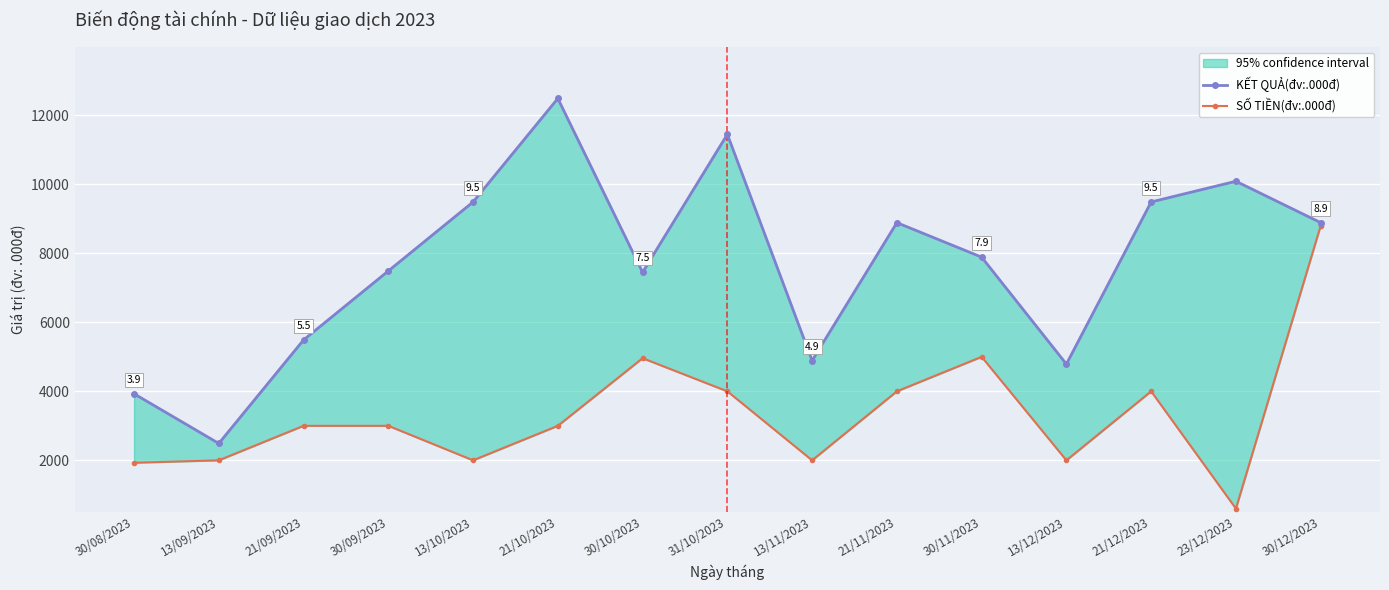

Which series has the widest spread of values?

KẾT QUẢ(đv:.000đ)